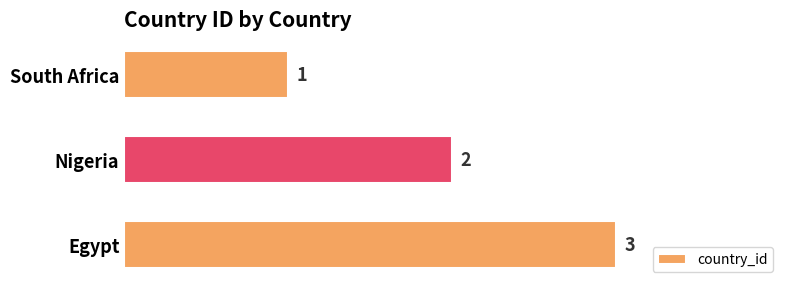

The value at Nigeria is 2. True or false?

True